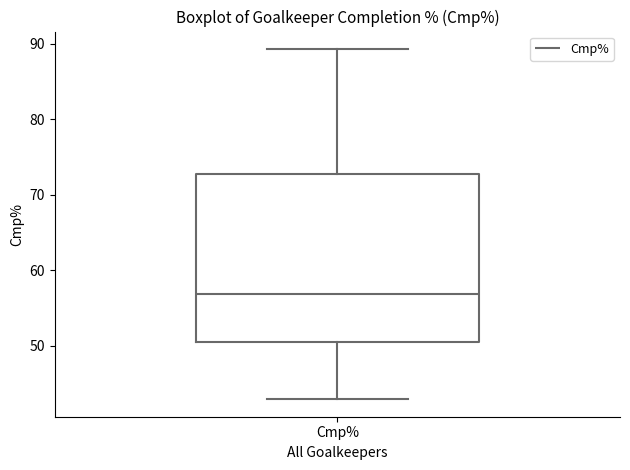

Transcribe this box plot: give where the median line is, the range the box spans, and where the two whiskers end, as read against the y-axis. The values are not printed on the chart, so give them approximately, as read against the axis.

median 57, box 51 to 73, whiskers 43 to 89